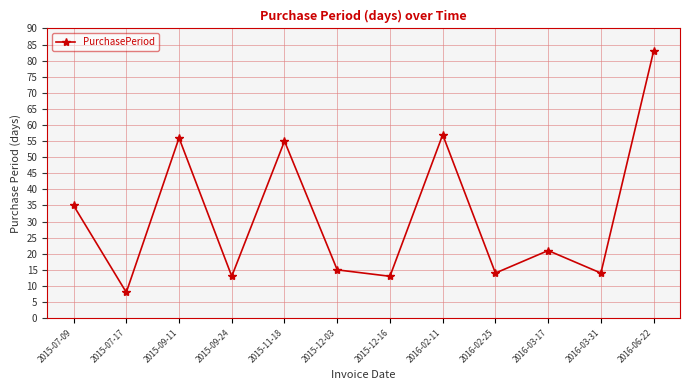

What is the value of the 10th point from the left?

21